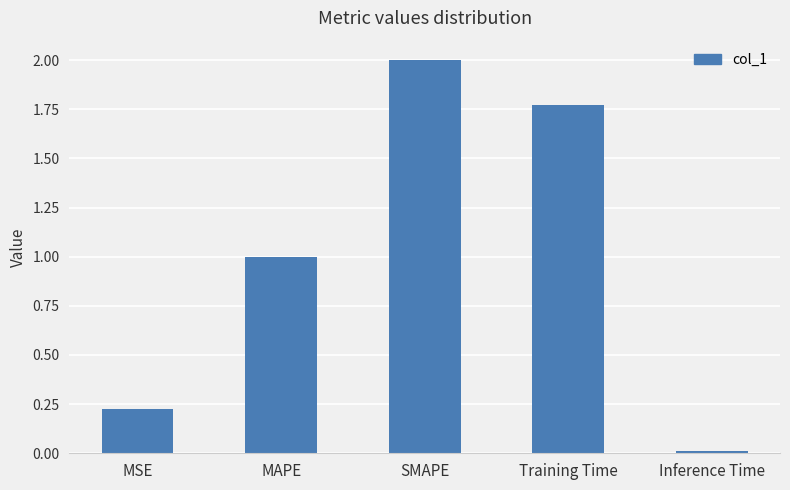

Rank the categories by value from lowest to highest.

Inference Time, MSE, MAPE, Training Time, SMAPE